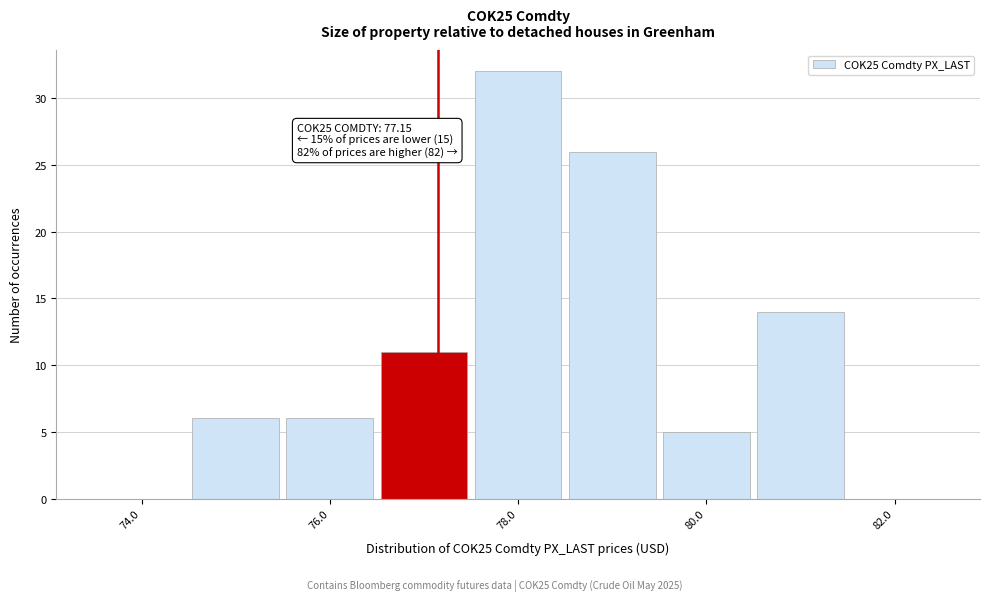

Over which range of the x-axis is the bar tallest?

77.5 to 78.5